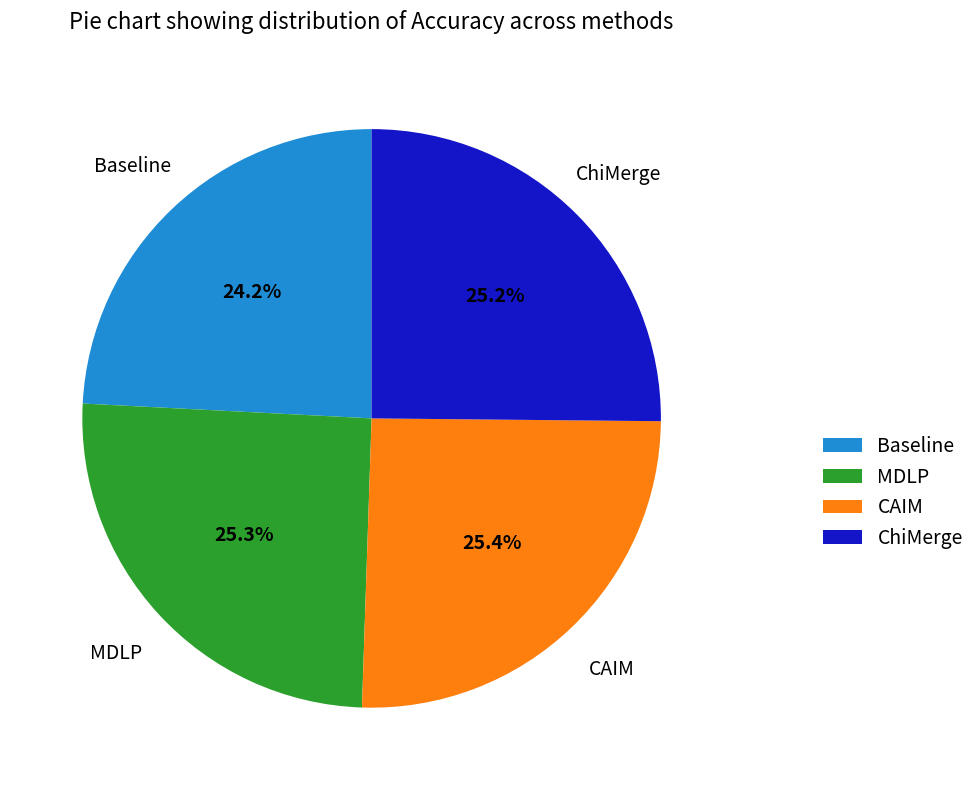

Which category has the smallest portion of the pie?

Baseline